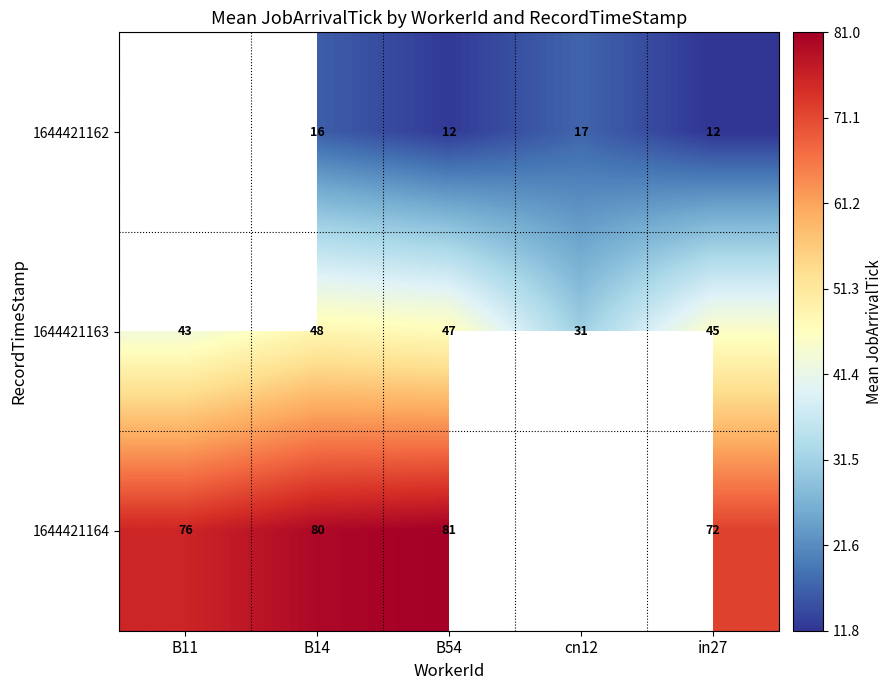

At which category does the chart reach its minimum across all series?

in27